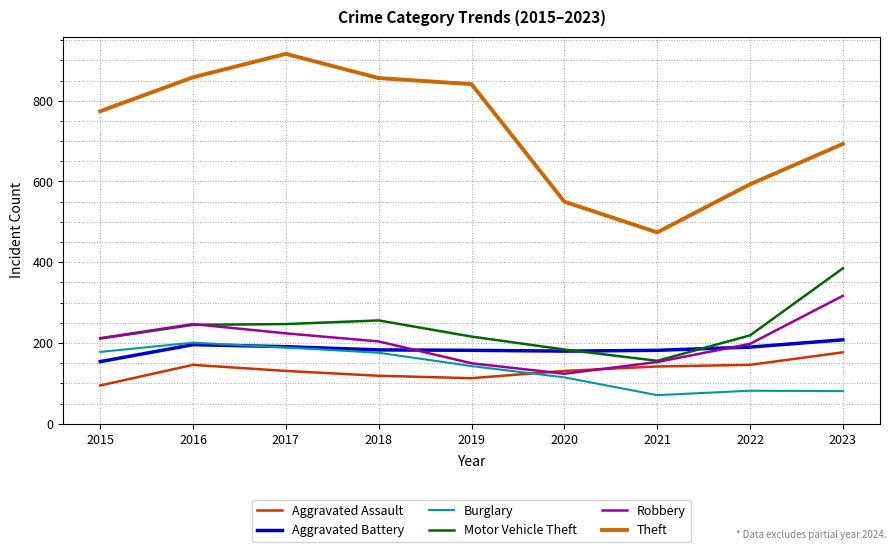

True or false: Burglary has a value of 71 at 2021.

True